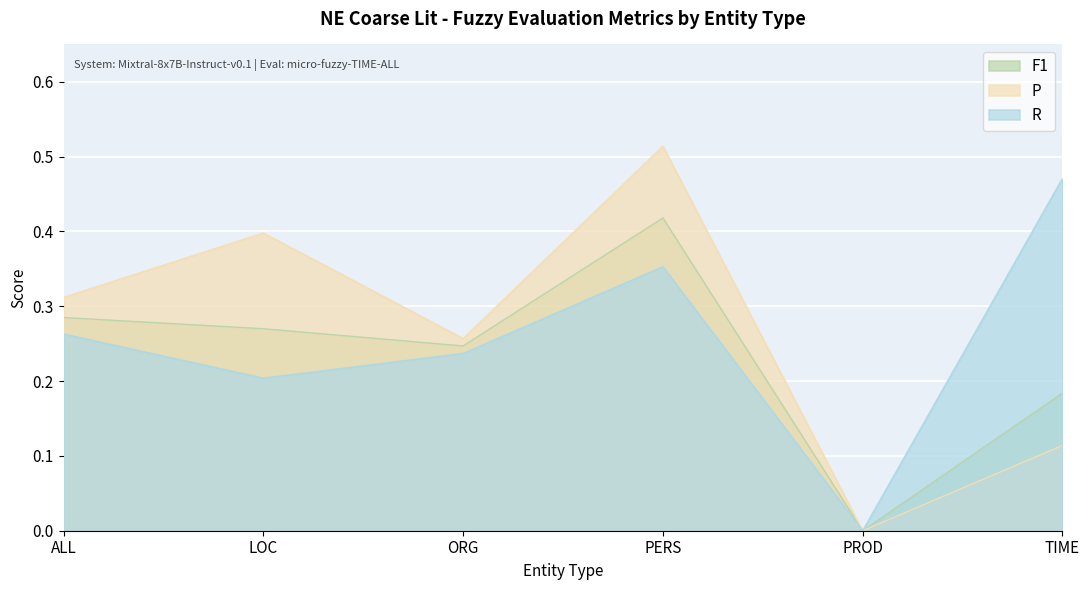

How many values in F1 are above zero?

5